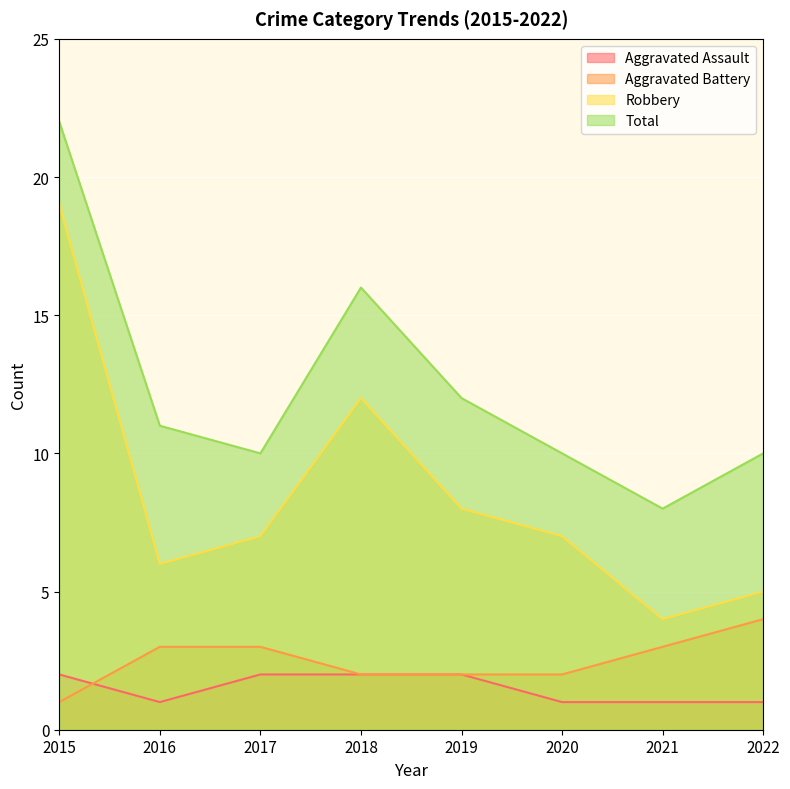

At which category does Total reach its first local valley?

2017